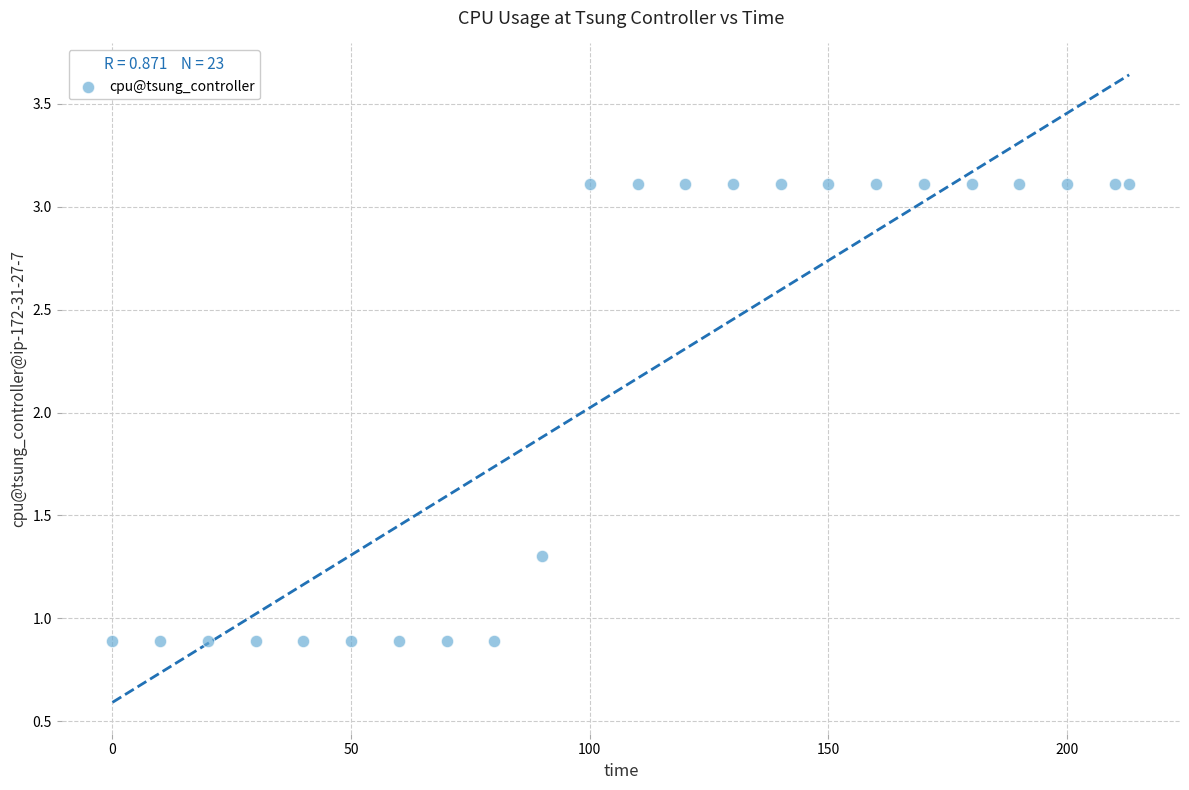

What is the range of X values (max minus min)?

213.0